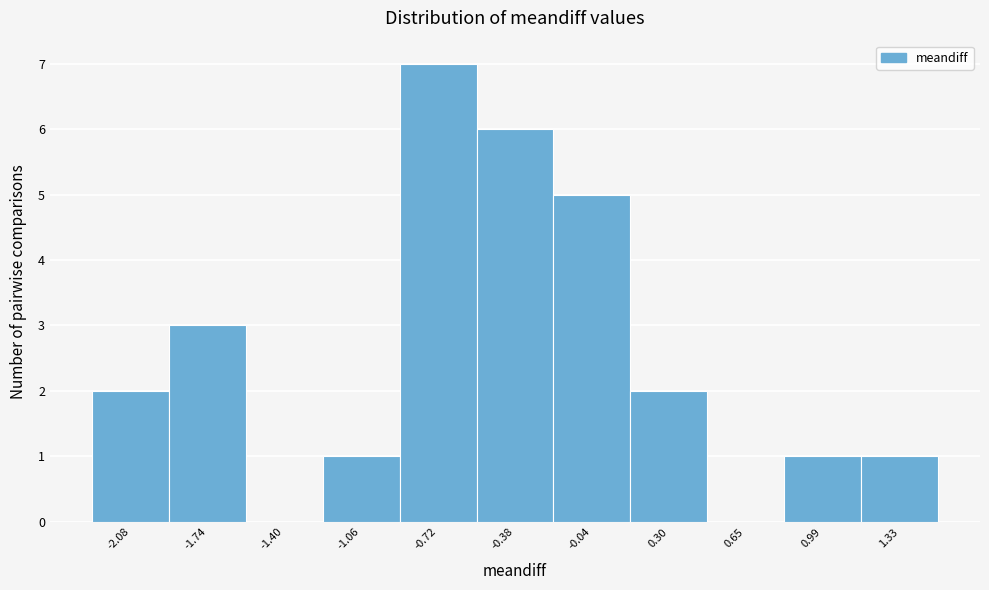

Reading right to left, extract all data points from this chart.

1.33=1	0.99=1	0.65=0	0.30=2	-0.04=5	-0.38=6	-0.72=7	-1.06=1	-1.40=0	-1.74=3	-2.08=2